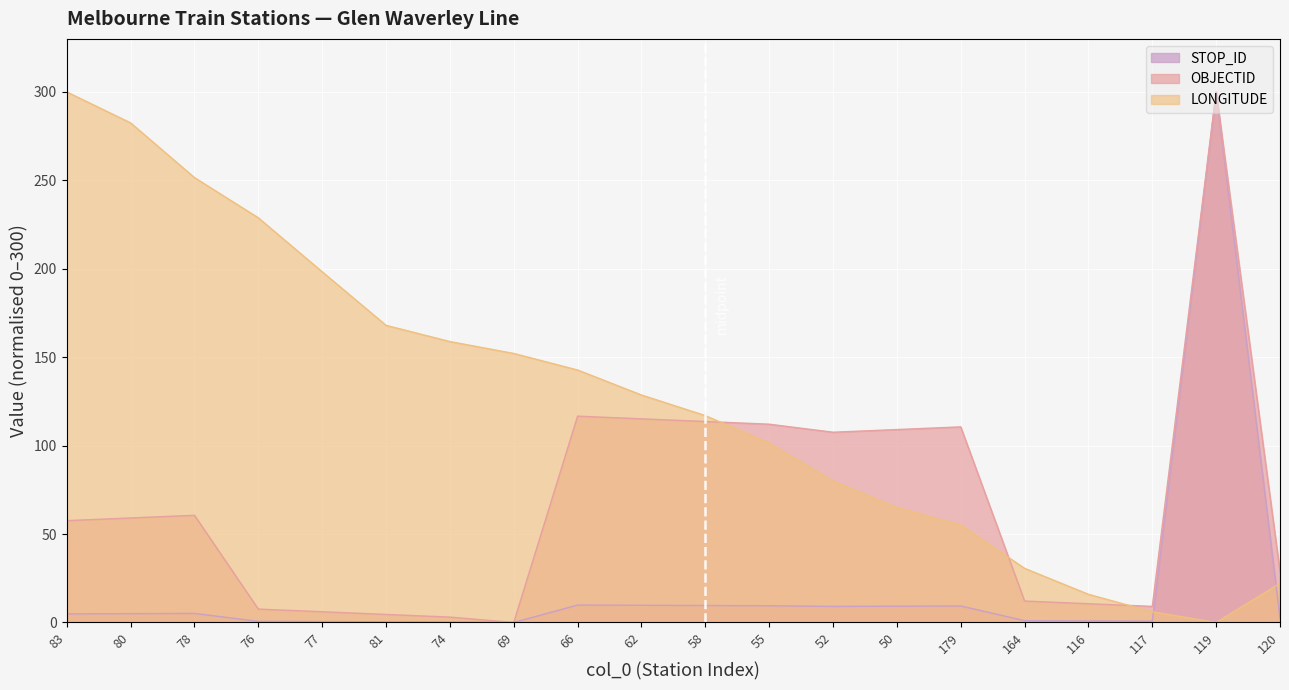

Read the OBJECTID value at 58.

113.6